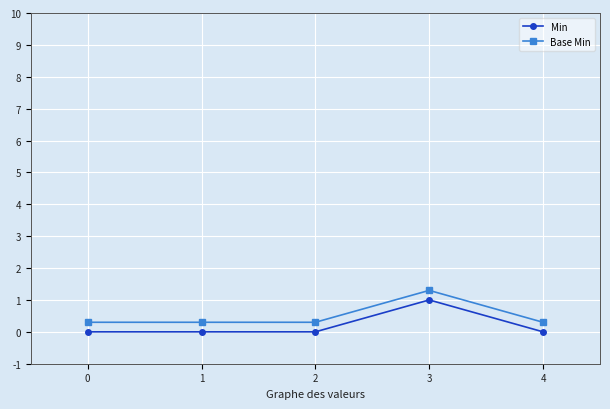

What value does the Base Min series have at 1?

0.3